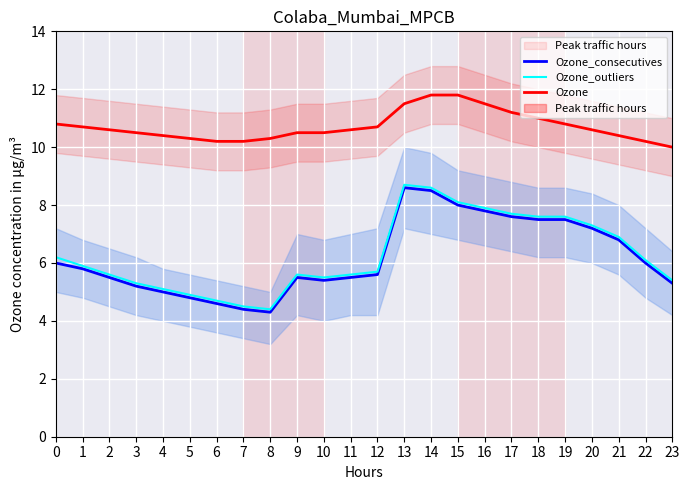

Does the chart display data point markers on the line(s)?

No